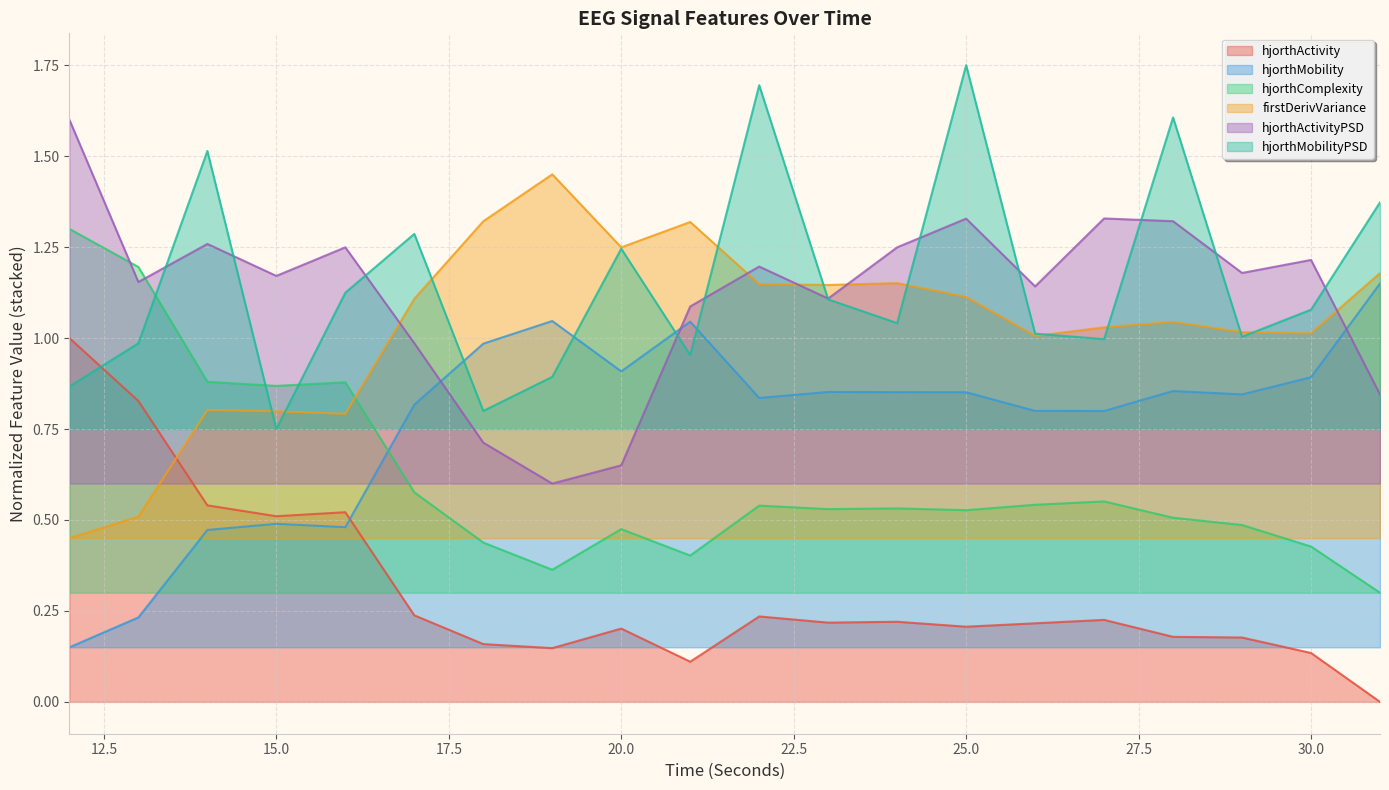

What are all the series names shown in the legend?

hjorthActivity, hjorthMobility, hjorthComplexity, firstDerivVariance, hjorthActivityPSD, hjorthMobilityPSD